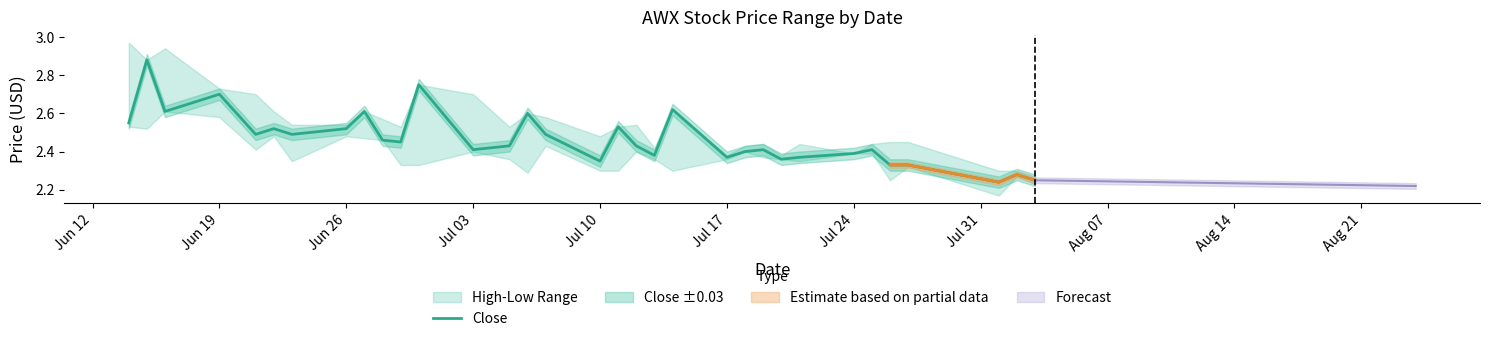

Is it true that the value at Jun 19 is 1.0?

False